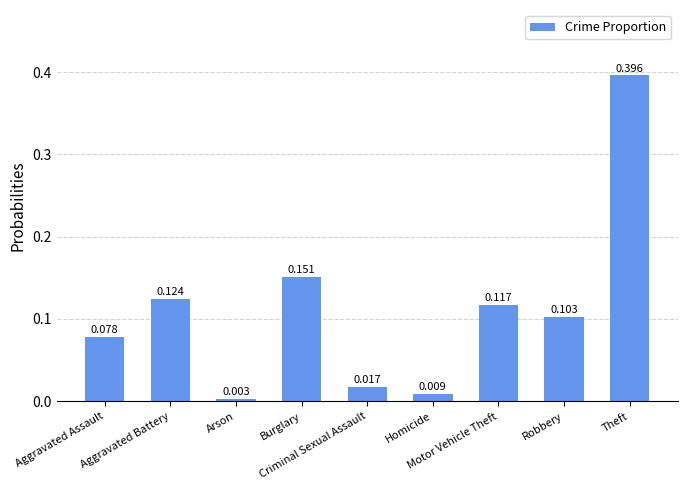

At which label is the value closest to 0?

Arson